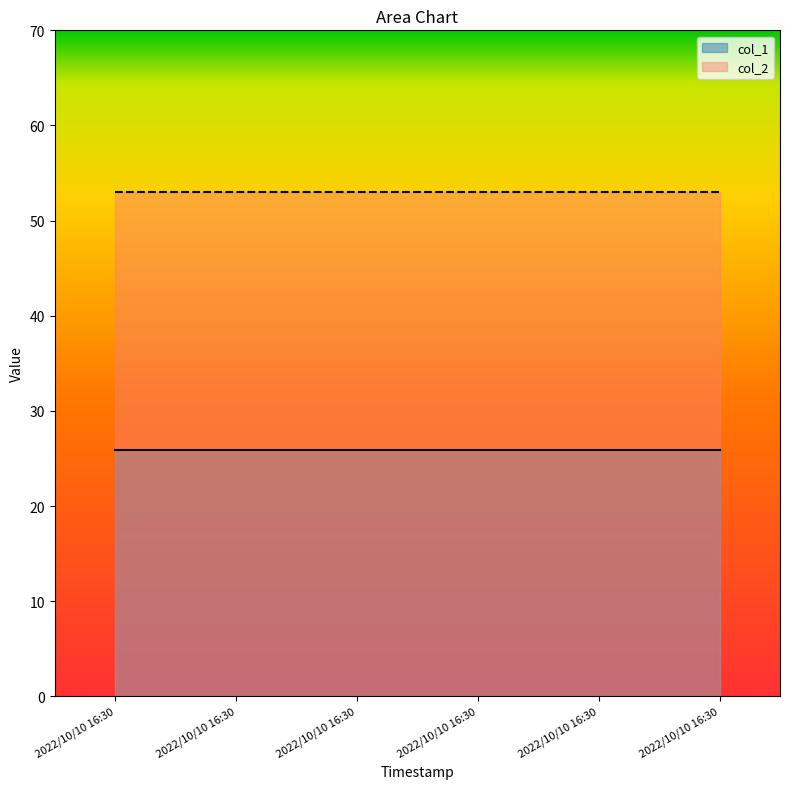

What is the maximum value shown in the chart?

53.0